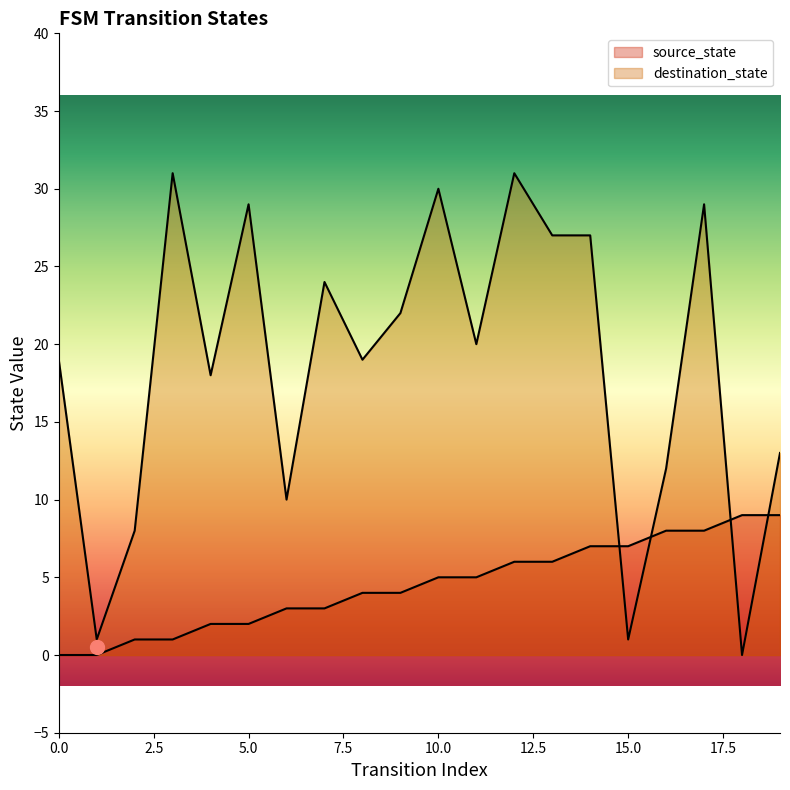

The value of destination_state at 12 is 31. True or false?

True